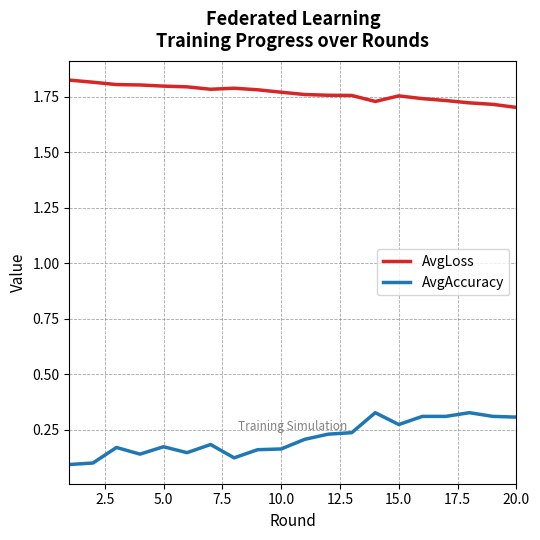

How many series are shown in this chart?

2